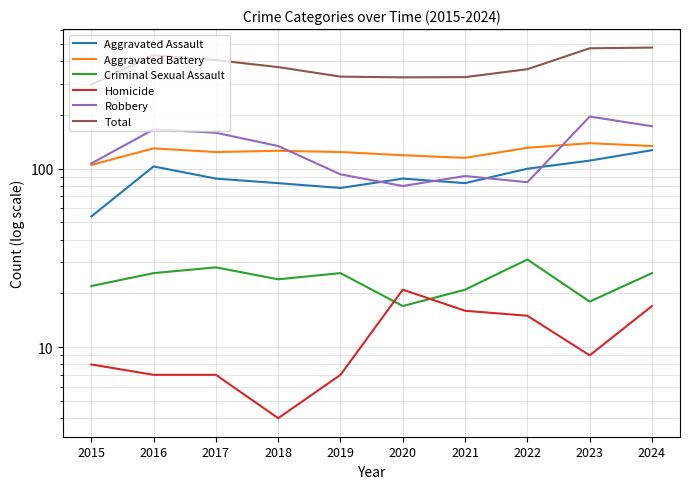

What value does the Aggravated Battery series have at 2016?

130